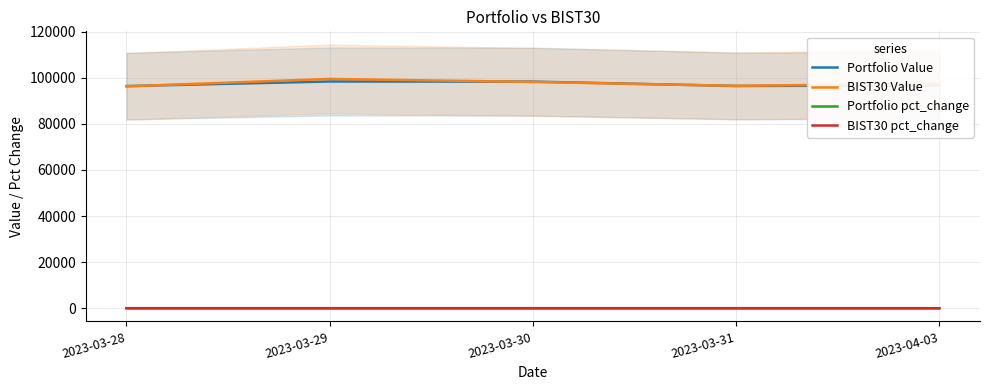

True or false: Portfolio Value has more than 2 interior local peaks.

False